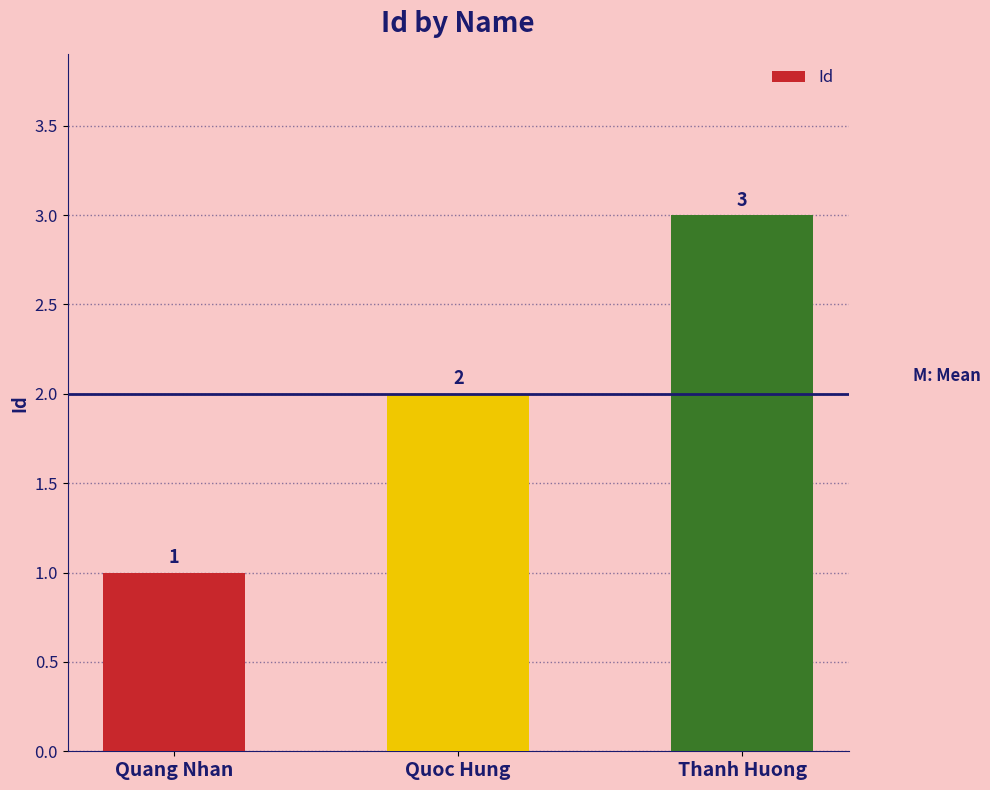

What is the label of the 2nd bar from the right?

Quoc Hung